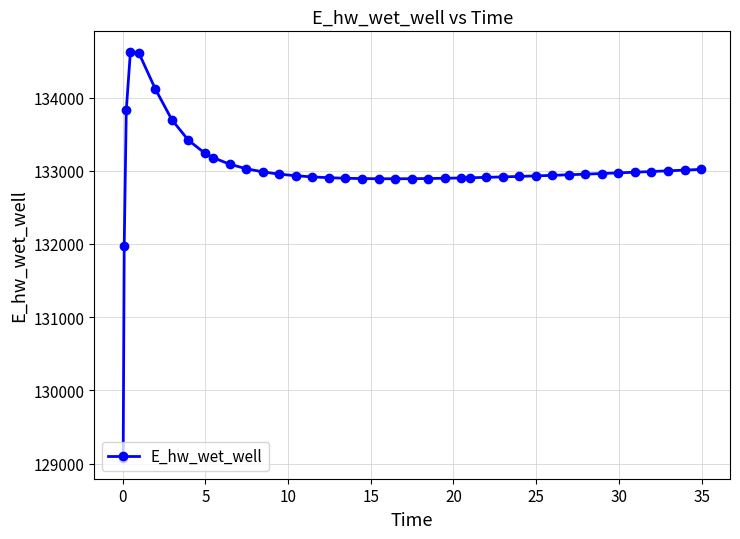

What is the greatest value displayed?

134628.0